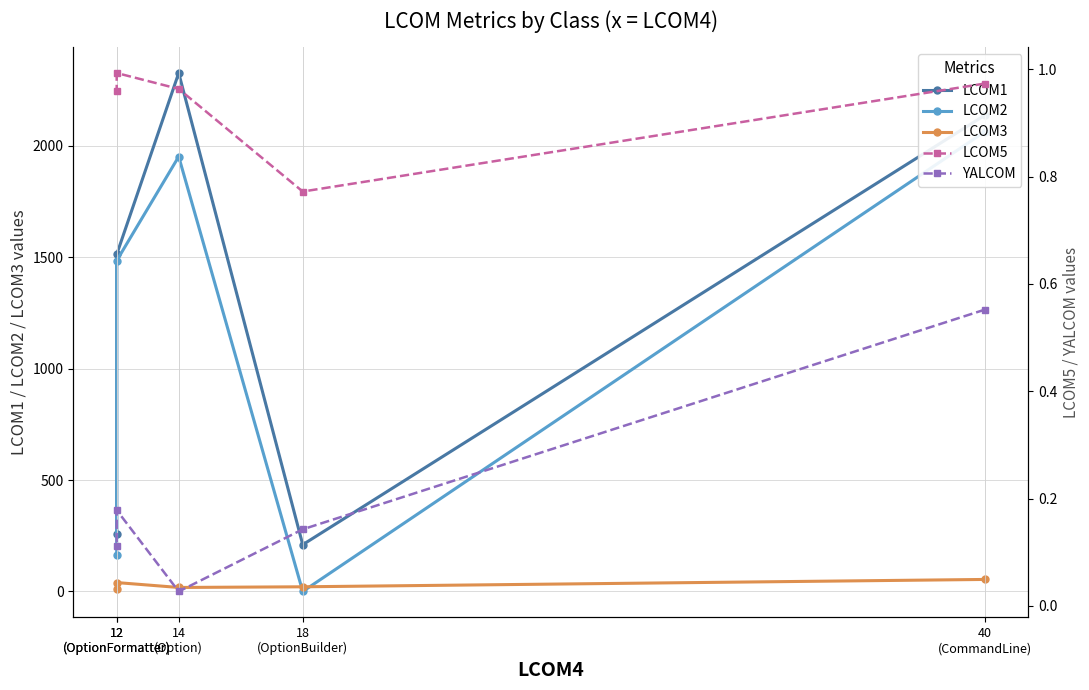

What is the average value of the LCOM3 series?

29.2